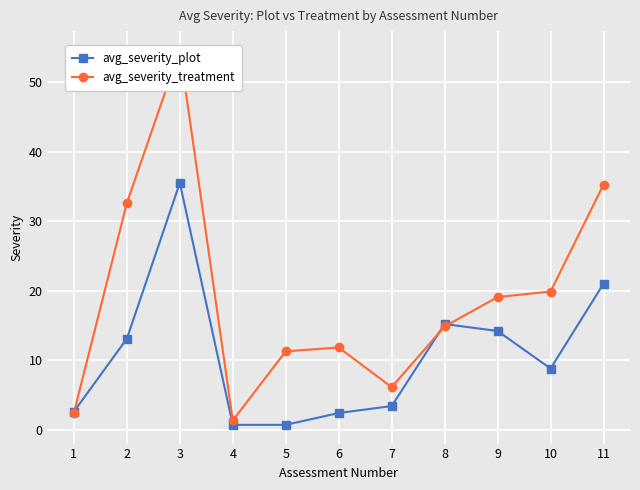

At which label does avg_severity_treatment first exceed 14?

2